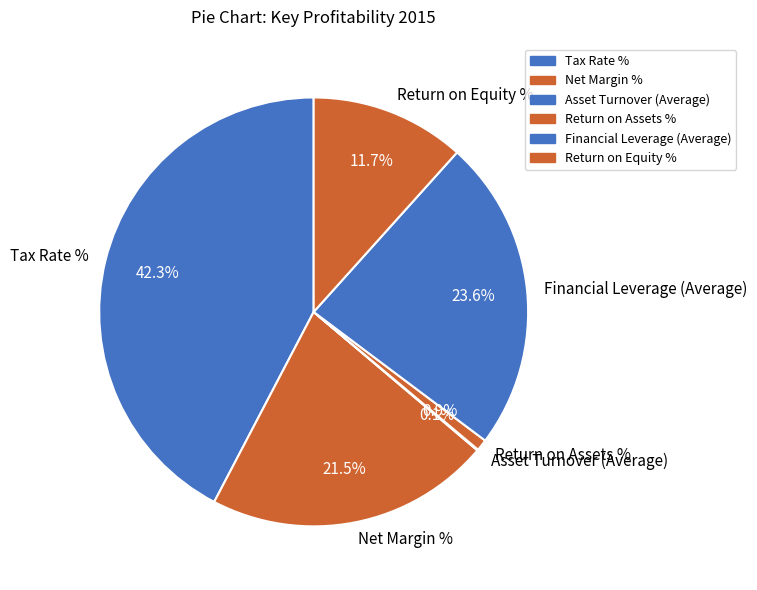

To the nearest percent, what is the difference between the largest and smallest slice percentages?

42%